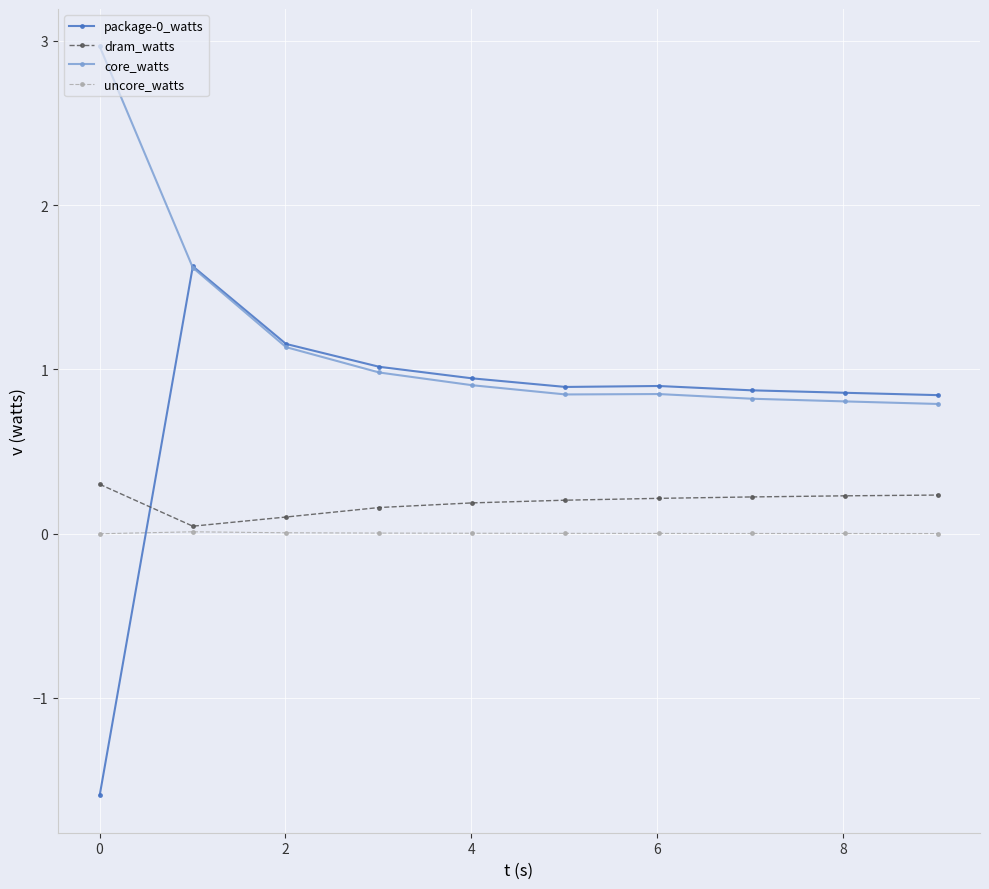

Which series has the largest total across all categories?

core_watts